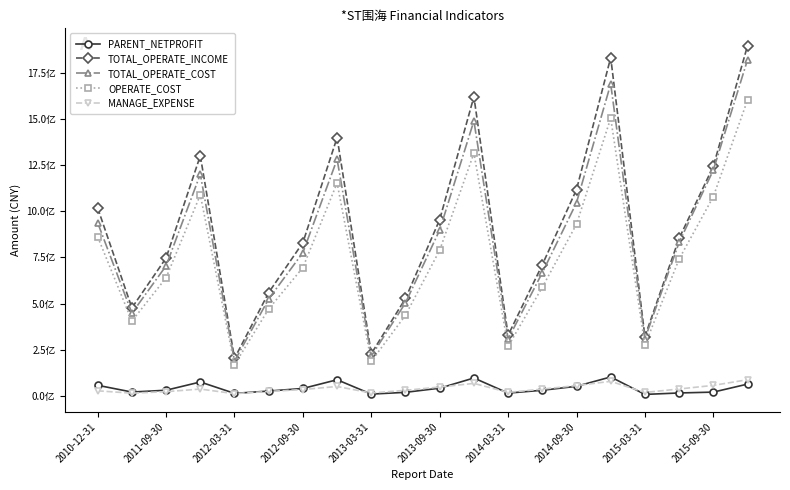

True or false: MANAGE_EXPENSE and TOTAL_OPERATE_COST cross at least once.

False